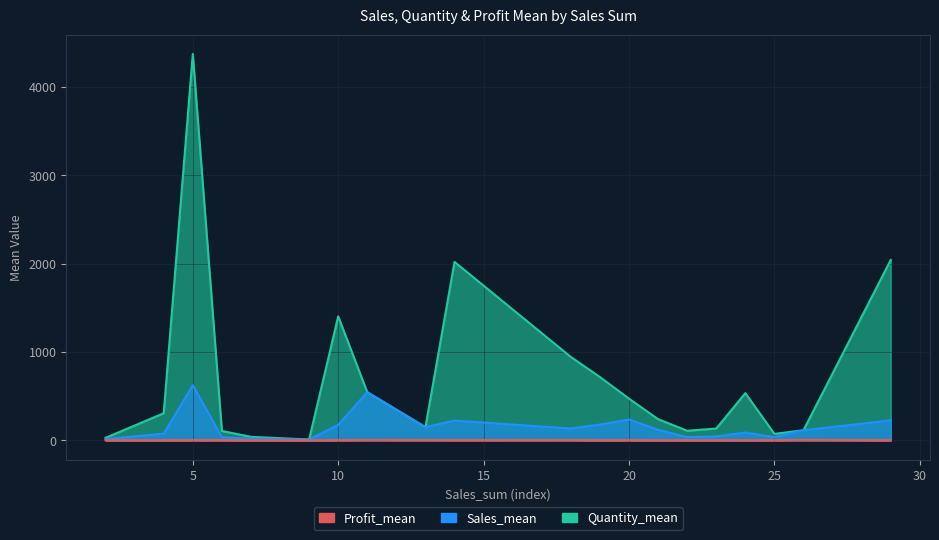

Rank the series at 25 from highest to lowest value.

Quantity_mean, Sales_mean, Profit_mean